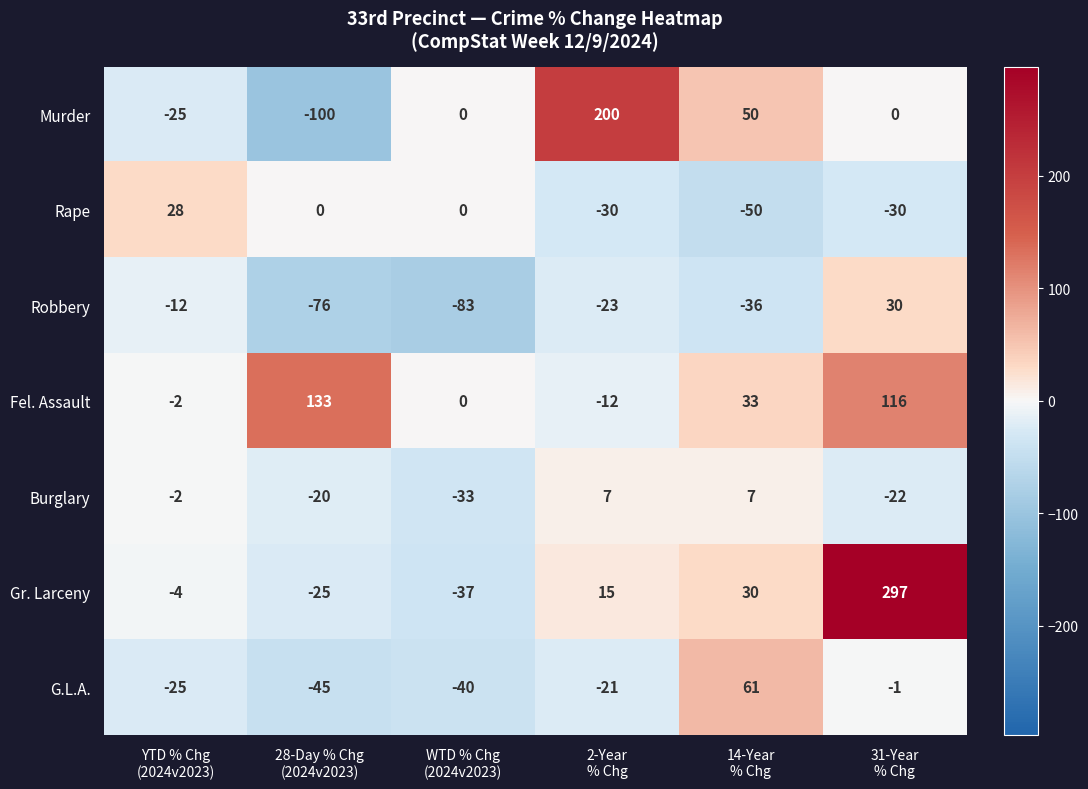

Which series changed the most between 28-Day % Chg
(2024v2023) and 14-Year
% Chg?

Murder